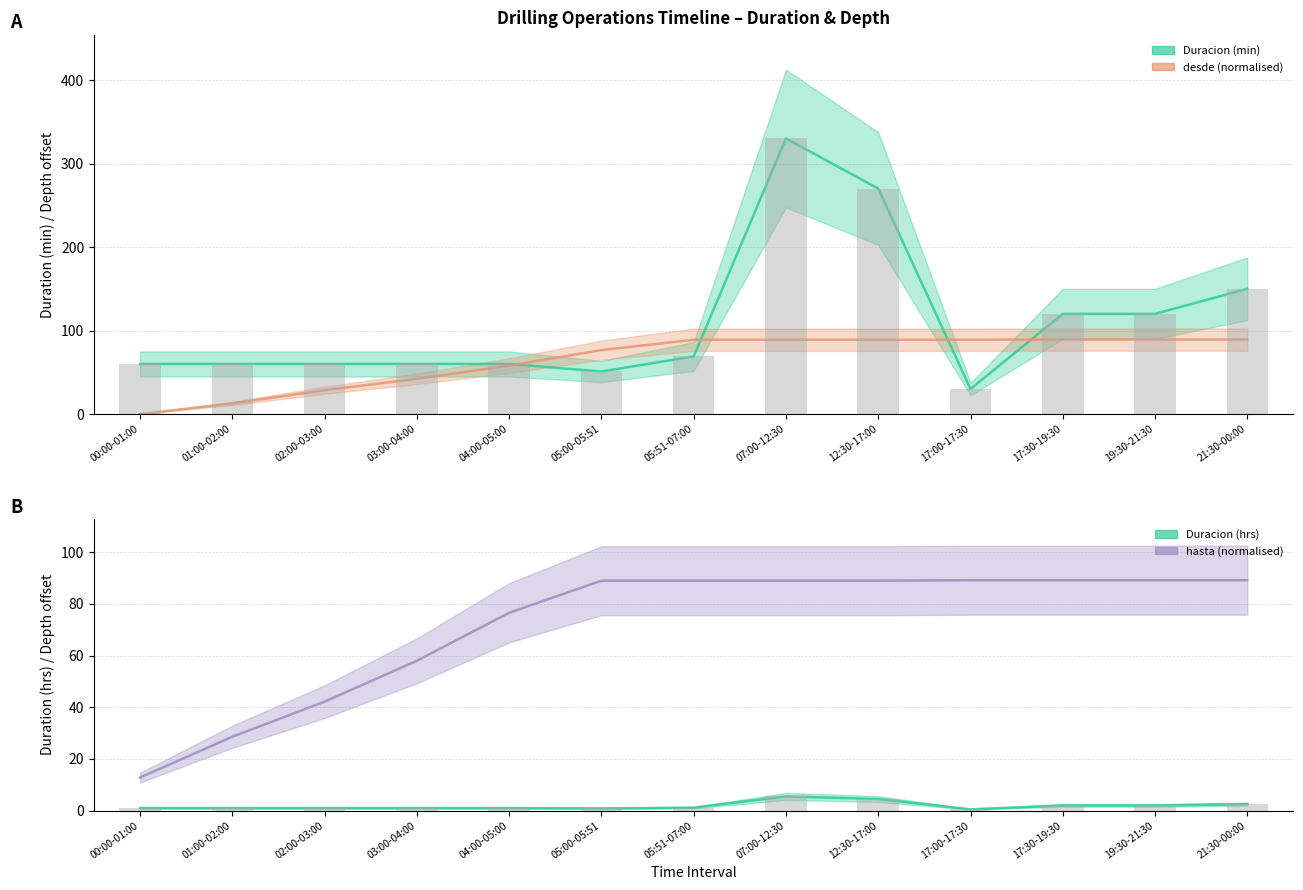

How many data points in hasta are above 89?

4